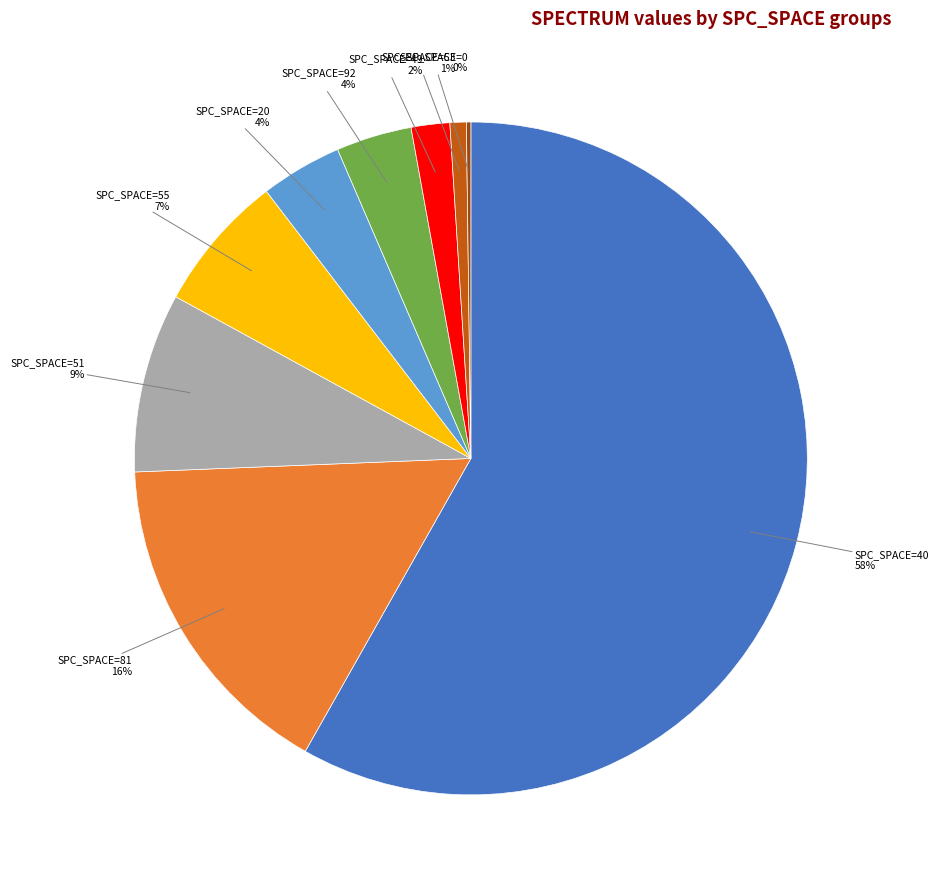

To the nearest percent, what is the average slice percentage?

11%